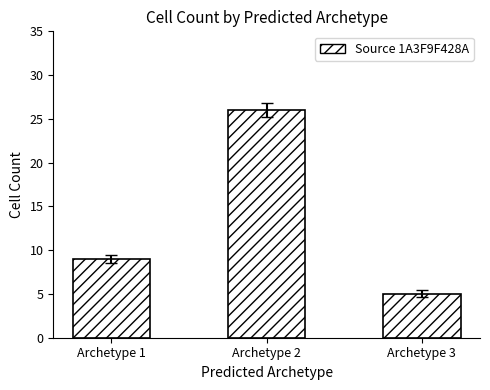

The chart shows a value of 2 at Archetype 3. True or false?

False